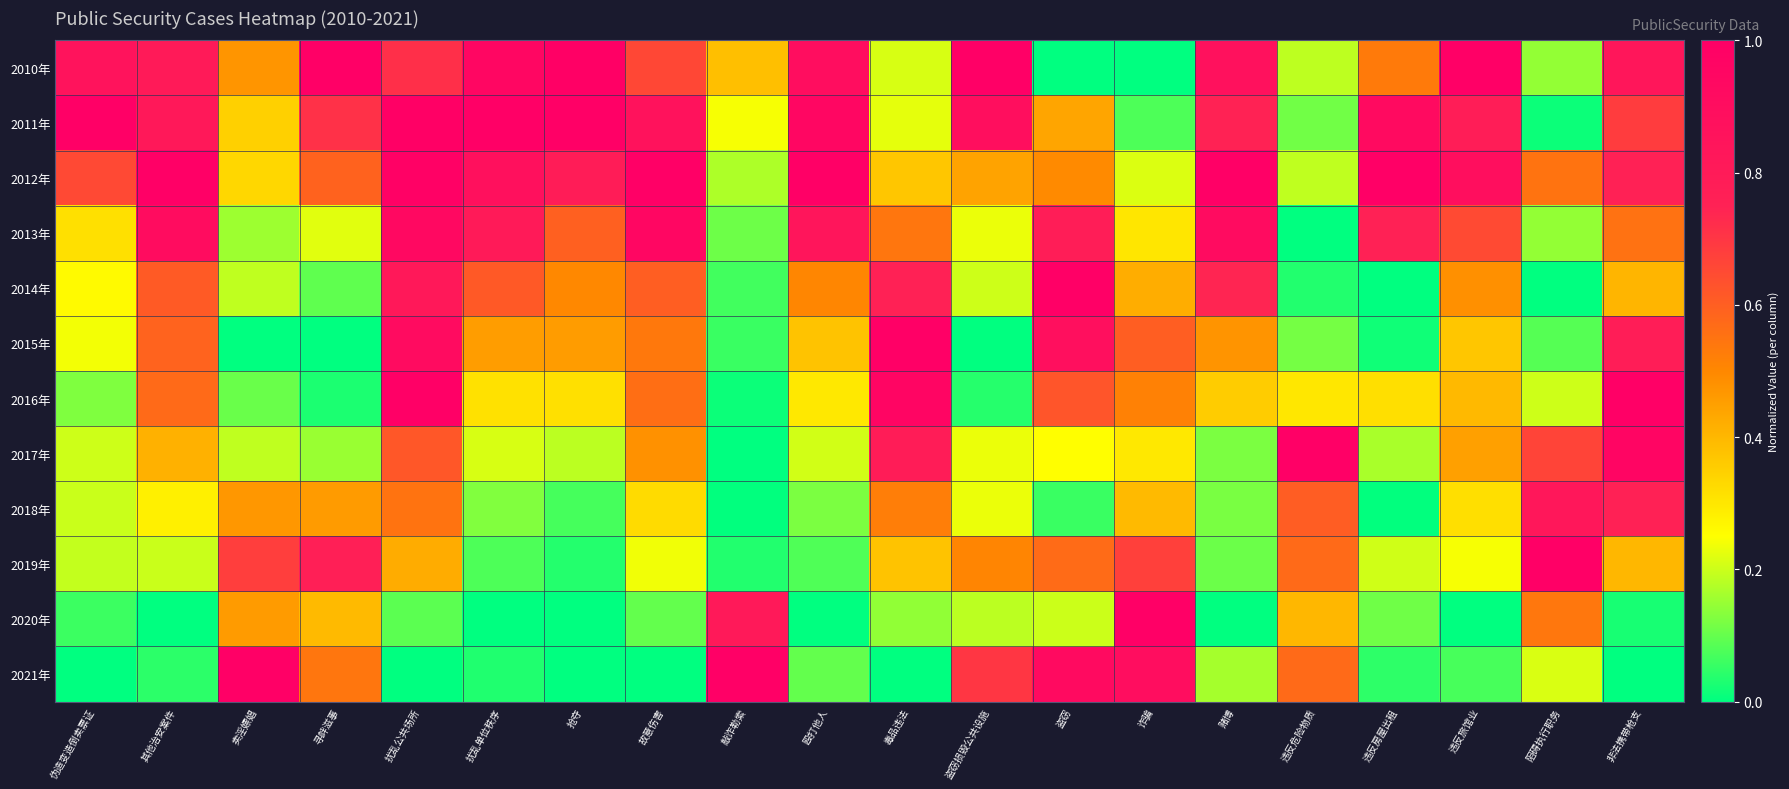

Rank the series by their maximum value, from highest to lowest.

2010年, 2011年, 2012年, 2014年, 2015年, 2016年, 2017年, 2019年, 2020年, 2021年, 2013年, 2018年